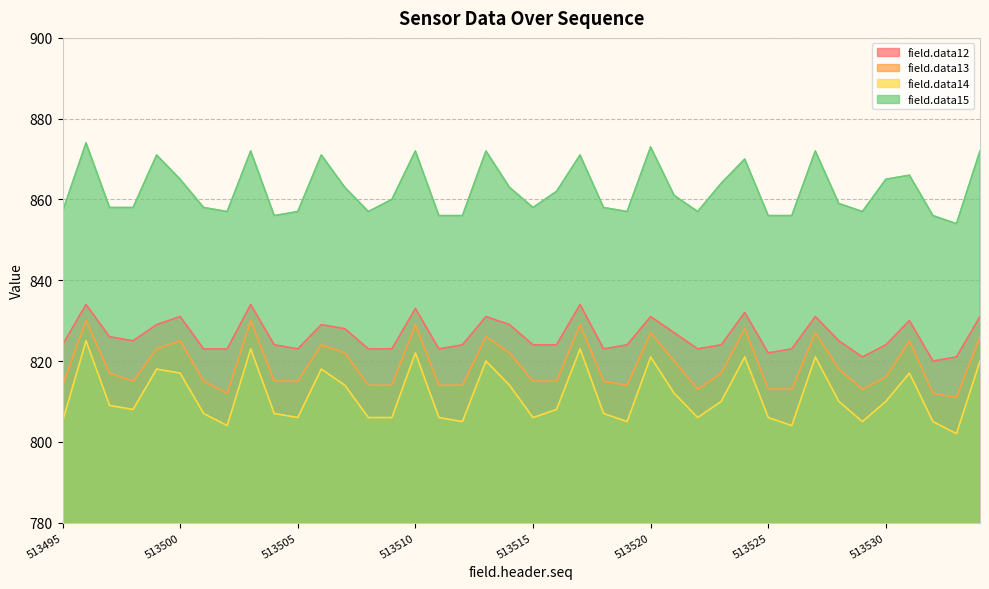

Which series has the largest total across all categories?

field.data15